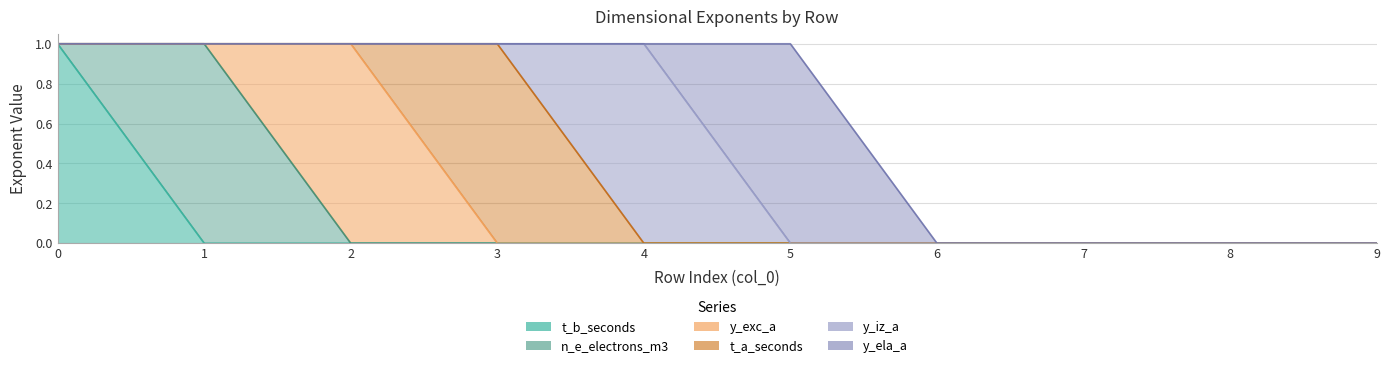

How many lines are shown in the chart?

6